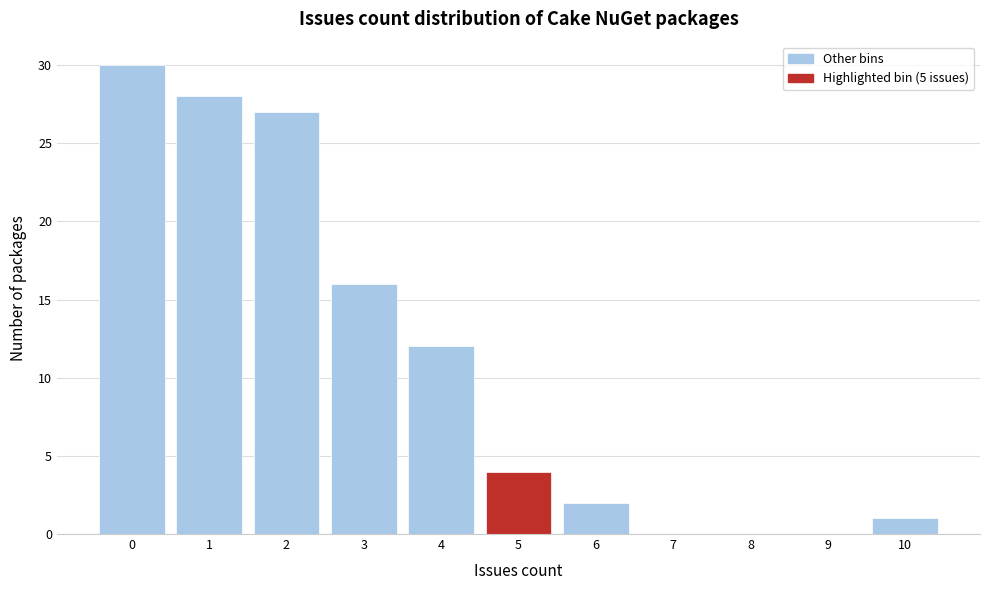

Reading left to right, list every bar in this chart as the range it spans on the x-axis followed by its height. The values are not printed on the chart, so give them approximately, as read against the axis.

-0.5 to 0.5: 30
0.5 to 1.5: 28
1.5 to 2.5: 27
2.5 to 3.5: 16
3.5 to 4.5: 12
4.5 to 5.5: 4
5.5 to 6.5: 2
6.5 to 7.5: 0
7.5 to 8.5: 0
8.5 to 9.5: 0
9.5 to 10.5: 1